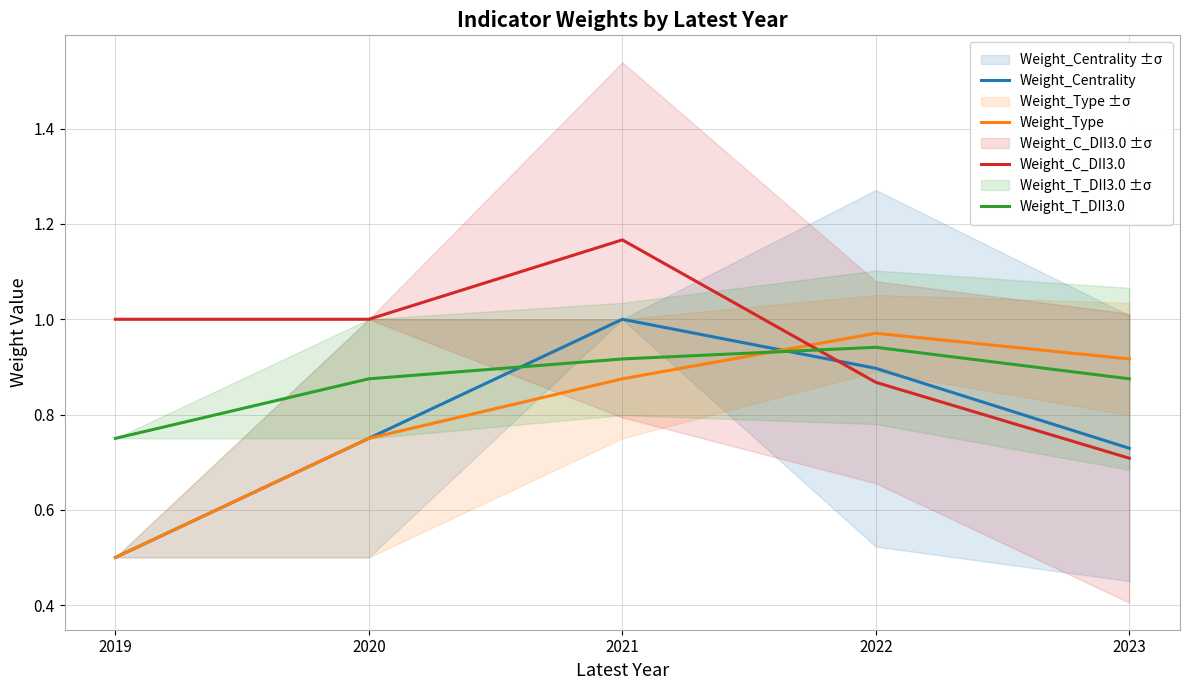

In Weight_Type, how many points are higher than both neighbors (excluding endpoints)?

1